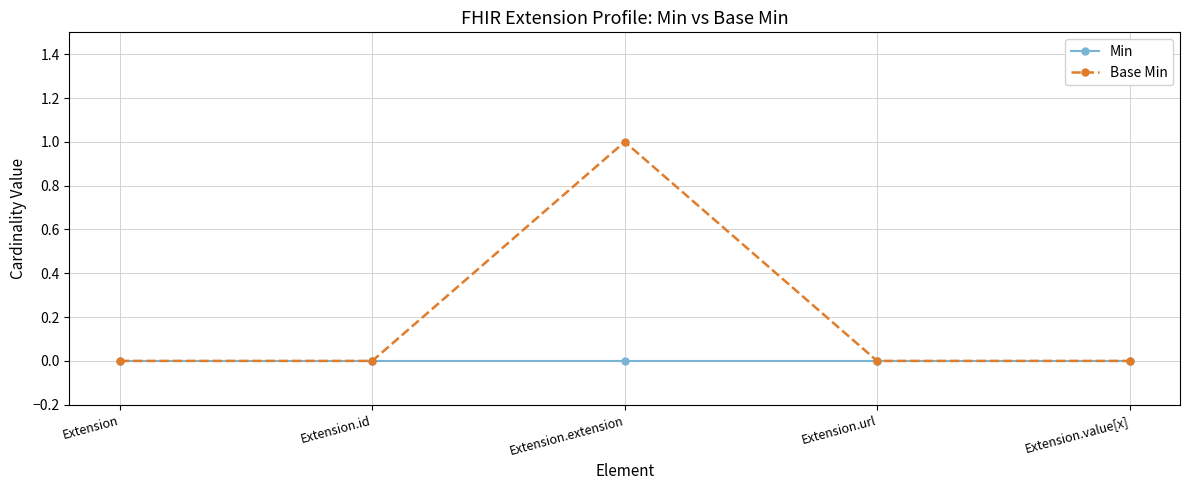

Which series has the largest total across all categories?

Base Min